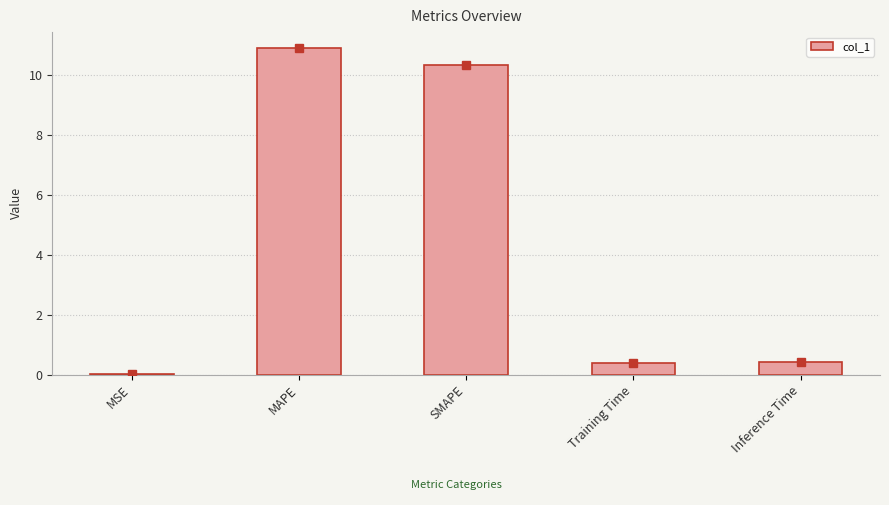

What is the change in value from MAPE to Training Time?

-10.5